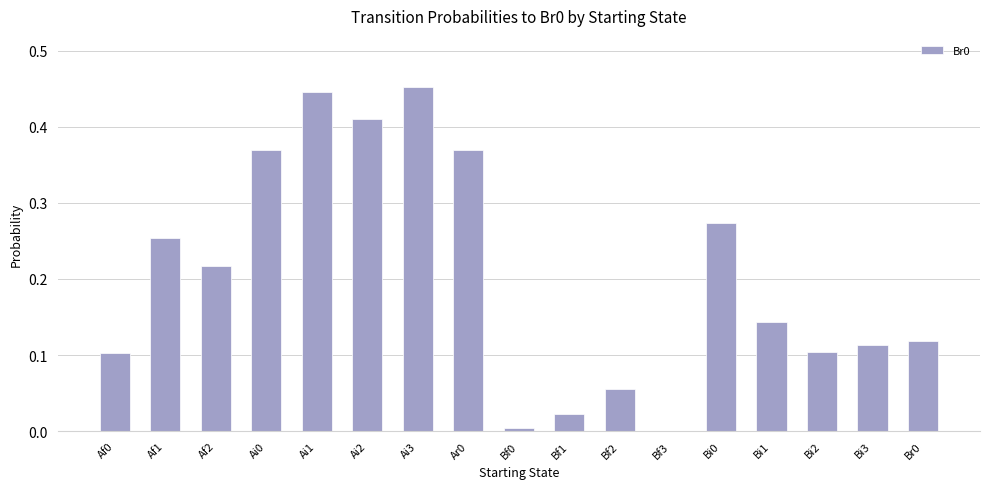

What is the change in value from Ai3 to Bi3?

-0.3